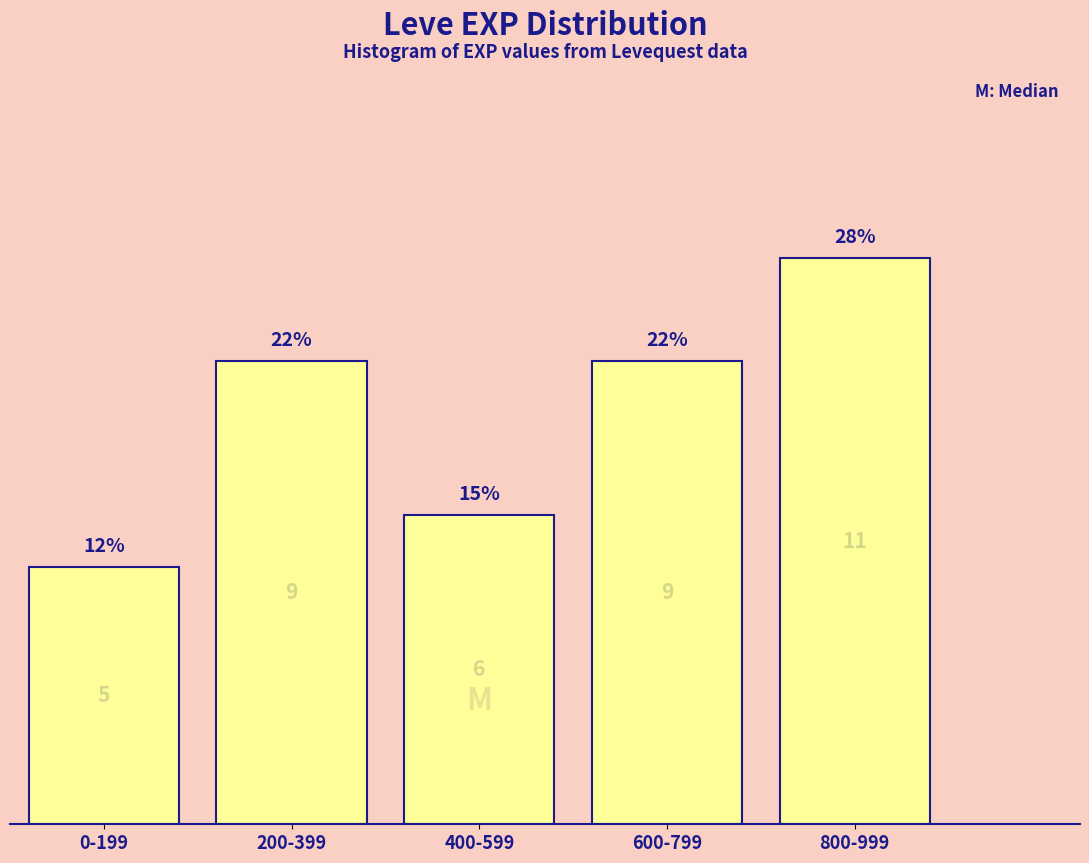

How many bars are there in total?

5